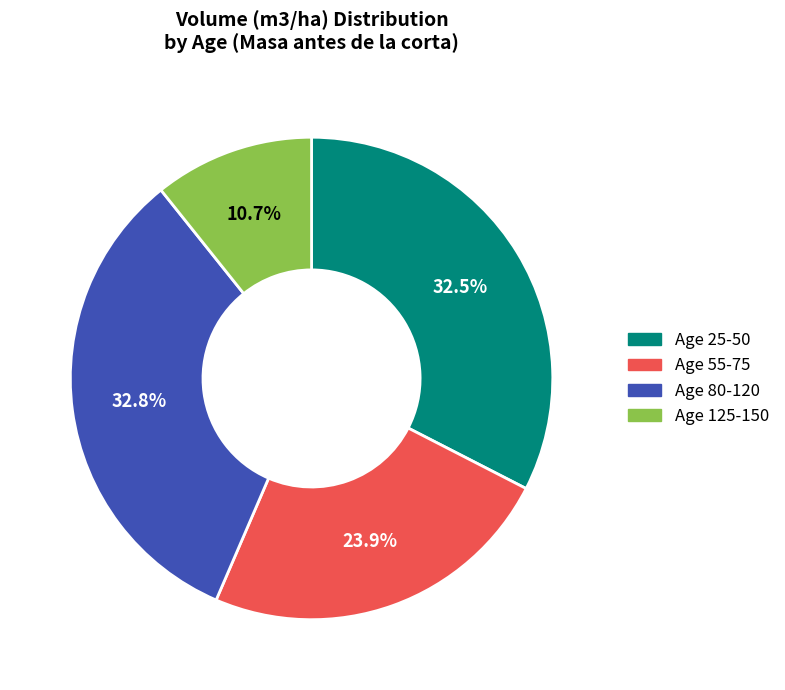

Is there any slice that represents more than half of the pie?

No